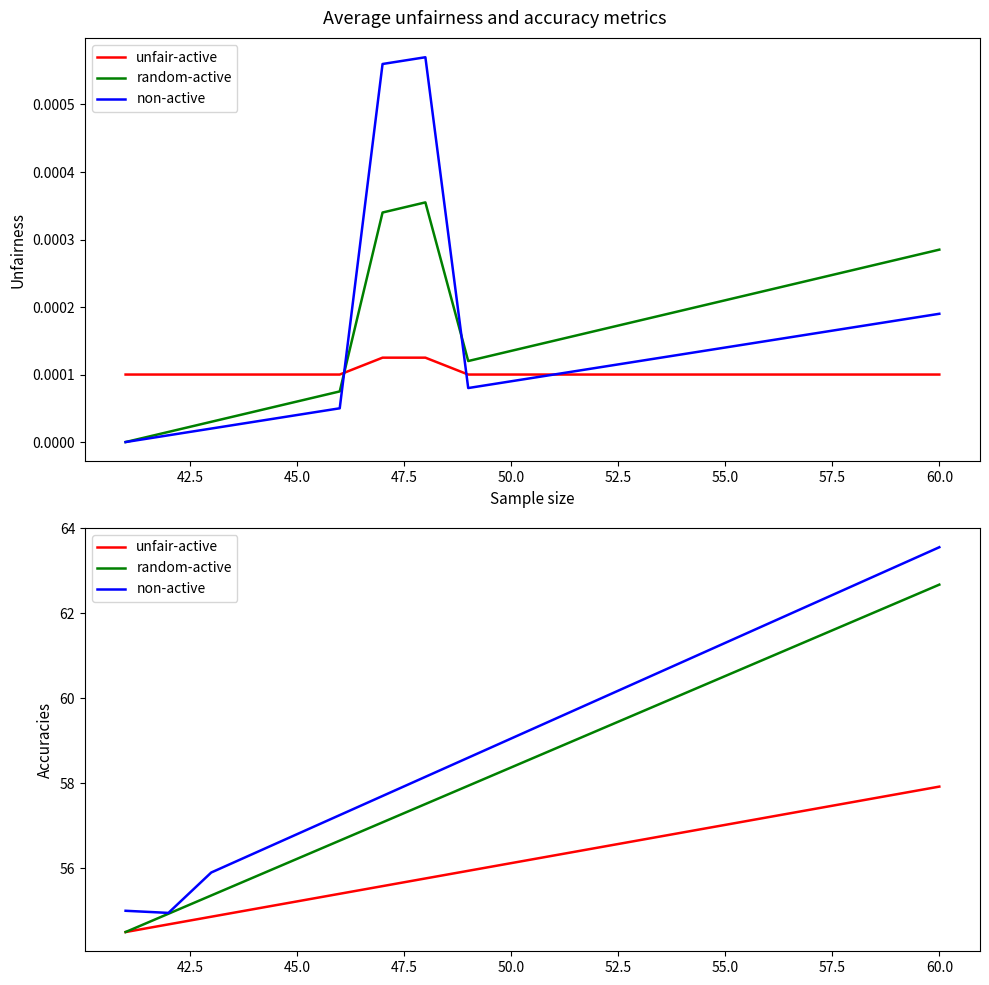

Is the value of non-active at 14 greater than the value of unfair-active at 47.5?

Yes